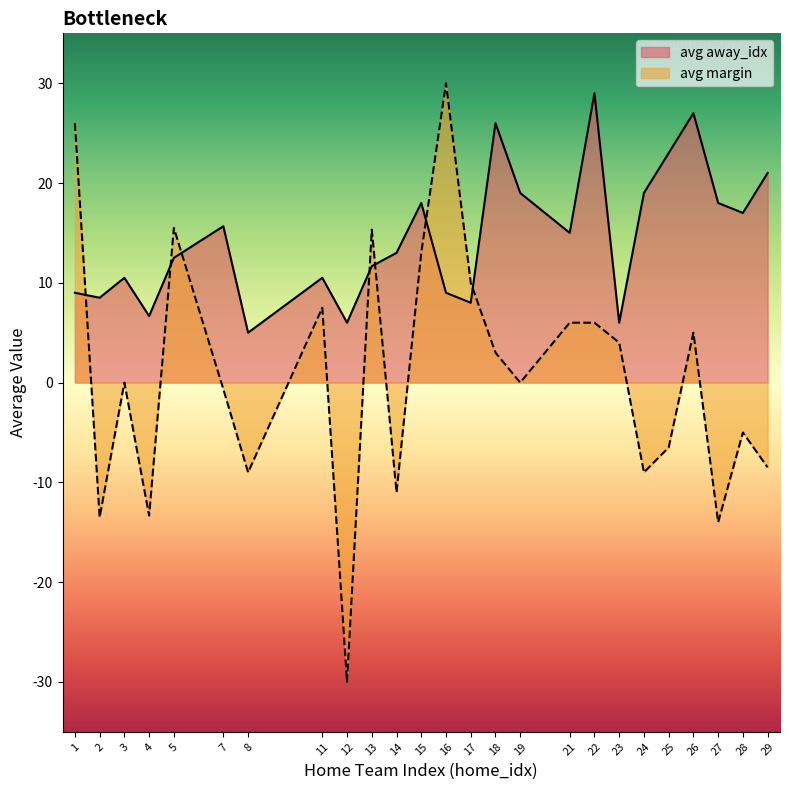

List the series in order of their overall mean, highest first.

avg away_idx, avg margin